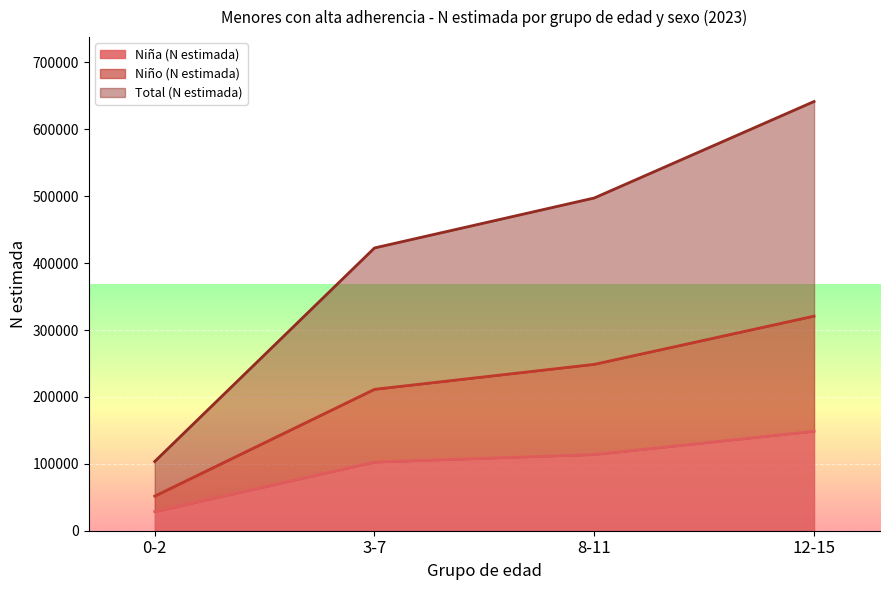

At which category is the sum across all series the highest?

12-15